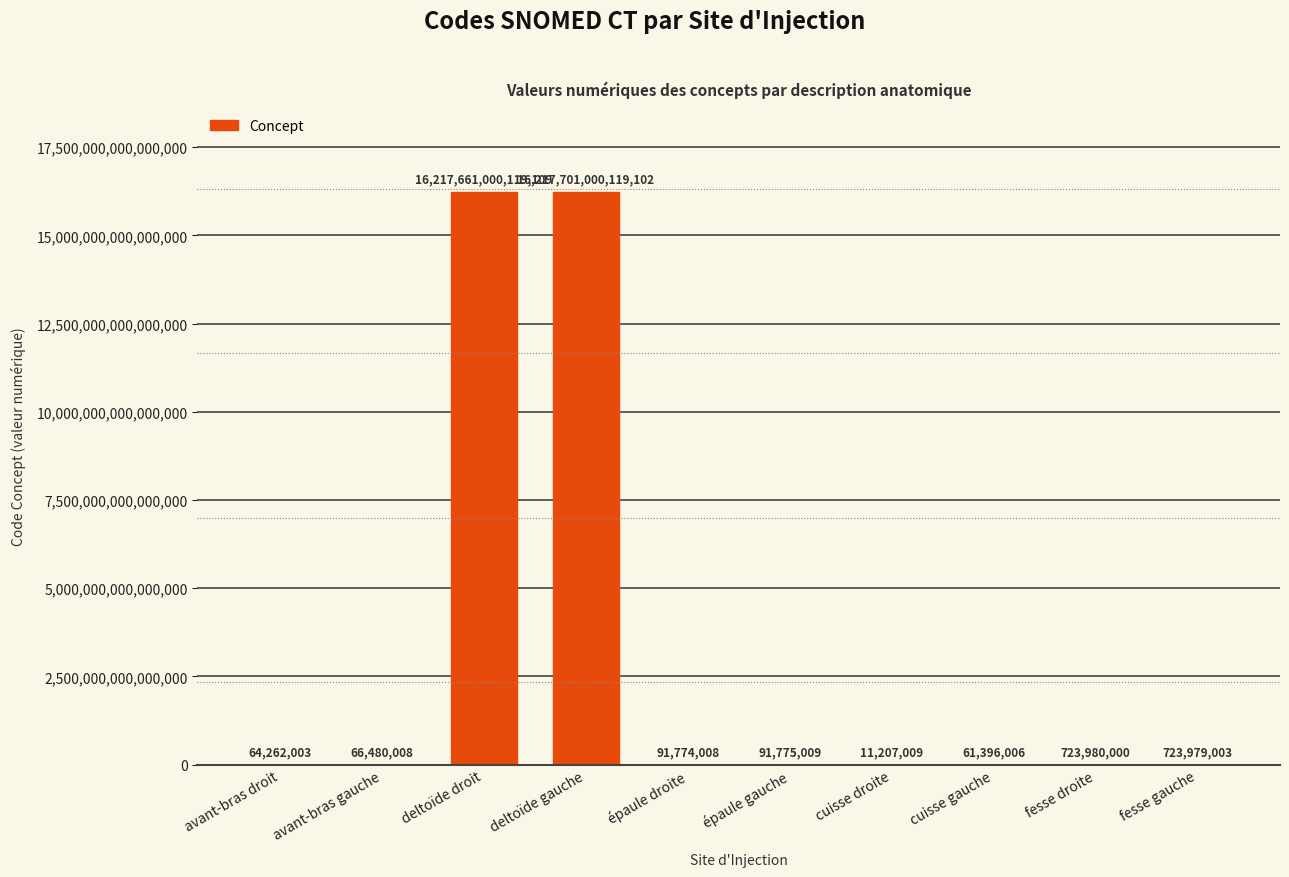

At which label is the value closest to 8108850505663056?

deltoïde droit